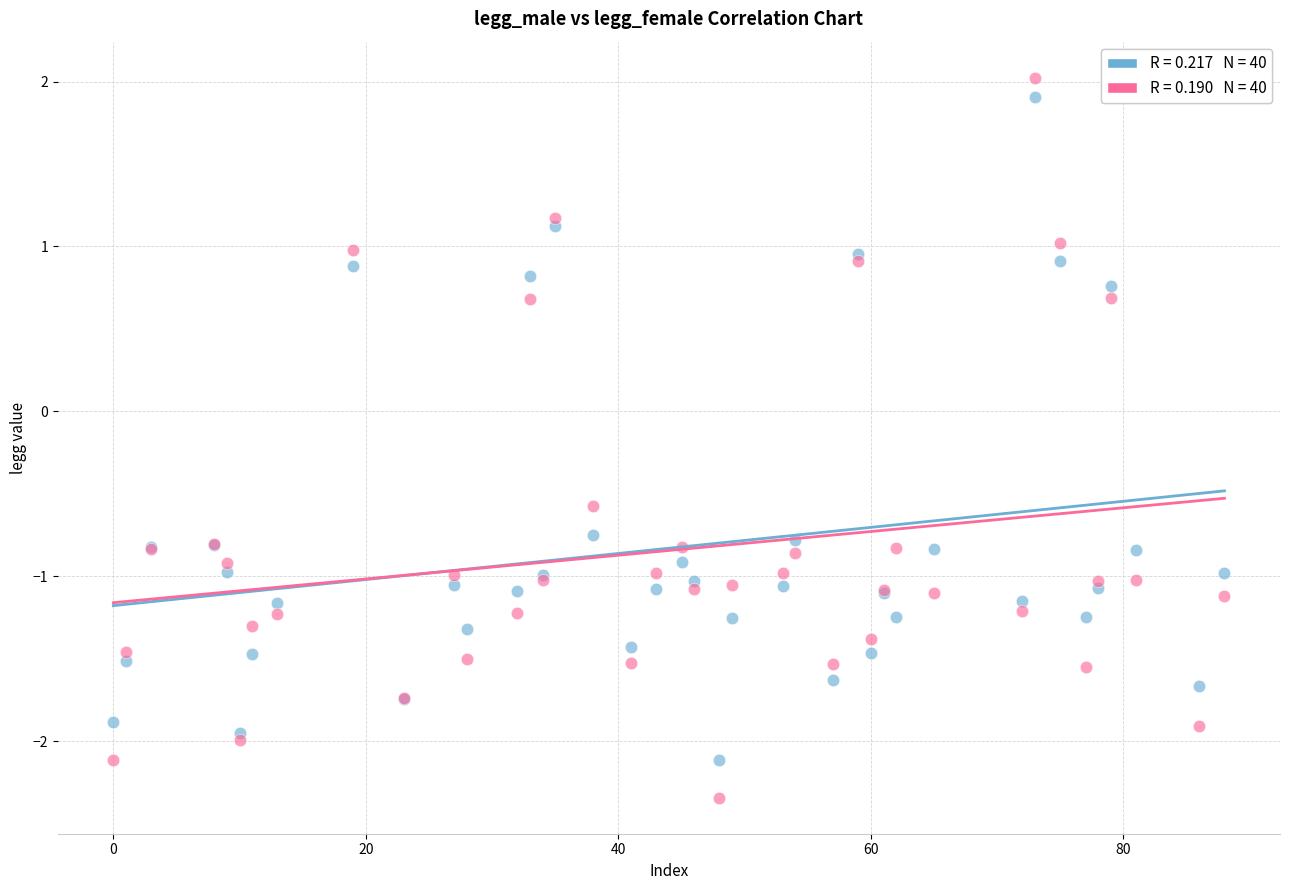

Across all series, what Y value is closest to 0?

-0.6